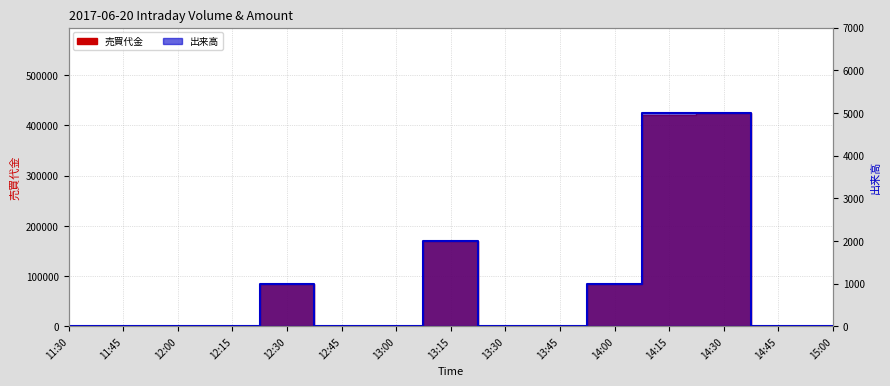

What is the difference between the maximum and minimum values in the 売買代金 series?

425000